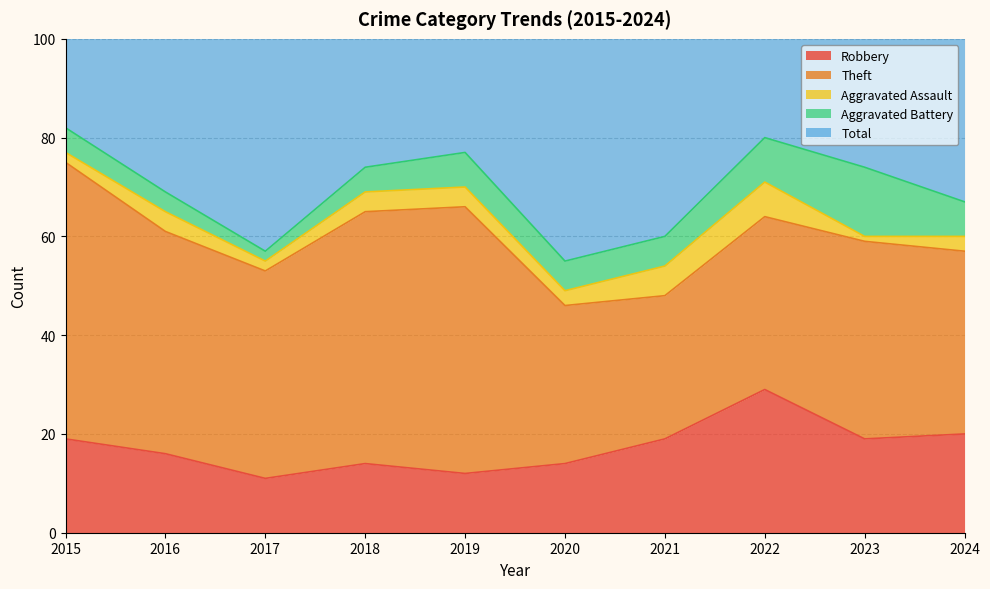

Reading right to left, transcribe all the data shown in this chart.

Robbery: 20	19	29	19	14	12	14	11	16	19
Theft: 37	40	35	29	32	54	51	42	45	56
Aggravated Assault: 3	1	7	6	3	4	4	2	4	2
Aggravated Battery: 7	14	9	6	6	7	5	2	4	5
Total: 68	76	82	60	56	77	74	59	70	82